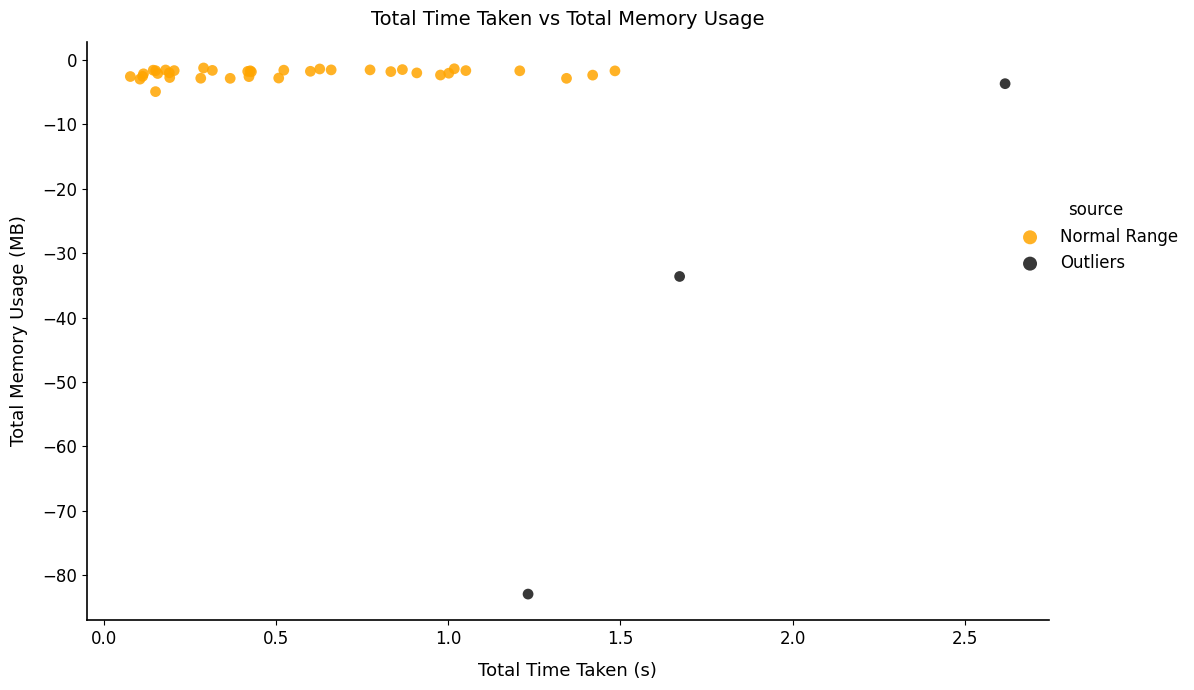

What are all the series names shown in the legend?

Normal Range, Outliers